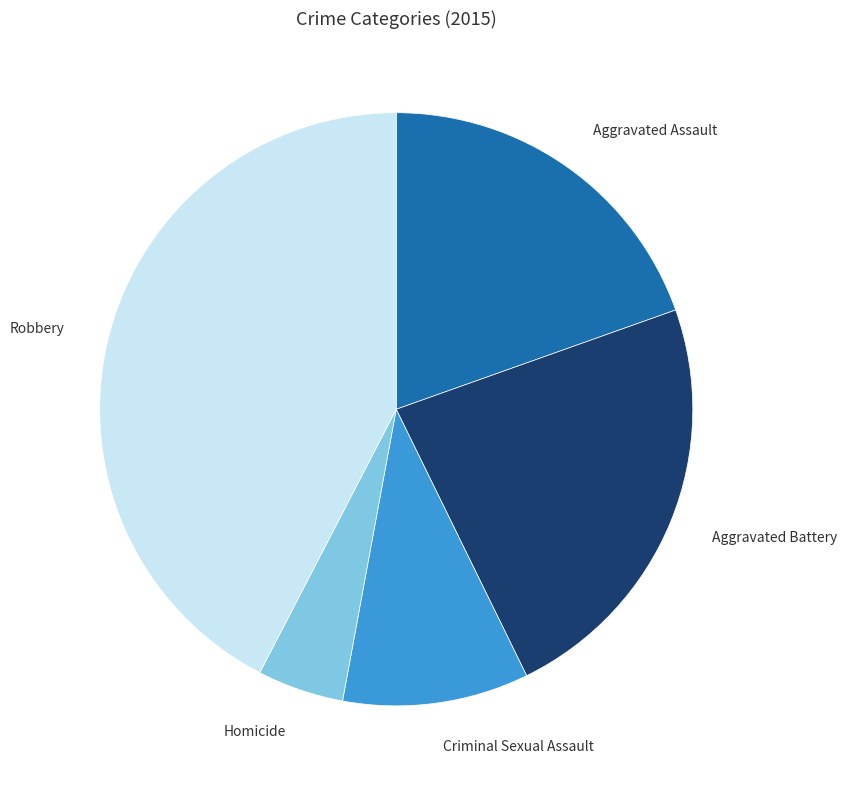

Does any single category account for the majority?

No